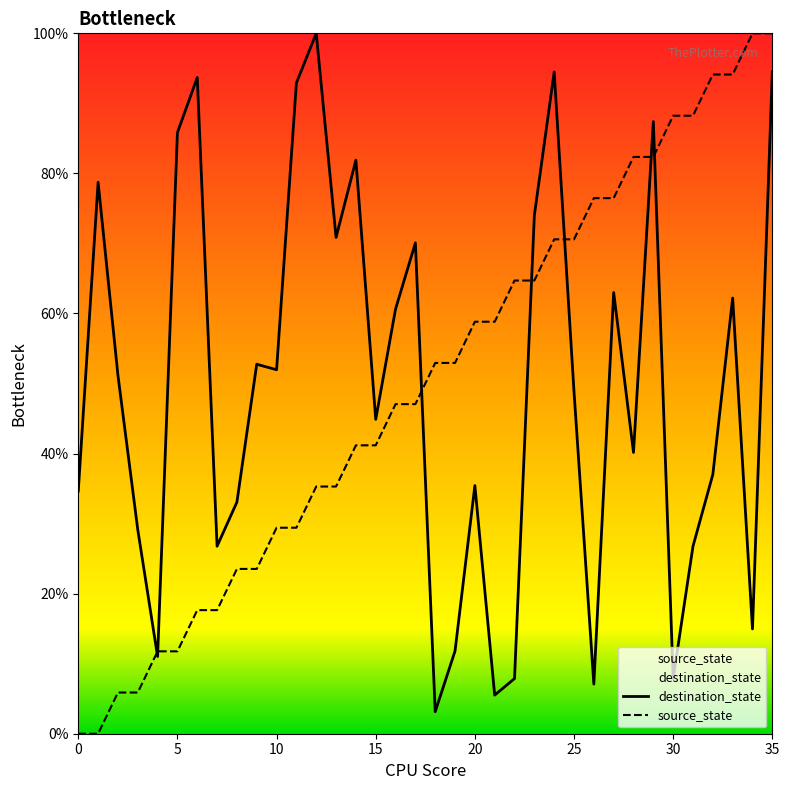

List the series in order of their overall mean, lowest first.

destination_state, source_state